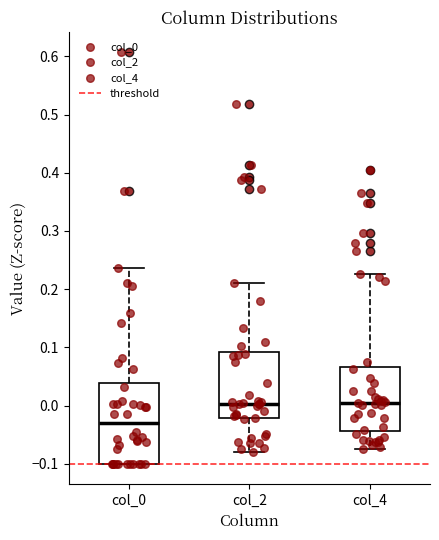

Where does the lower whisker of the box for col_2 end on the y-axis? The values are not printed on the chart, so give them approximately, as read against the axis.

-0.08